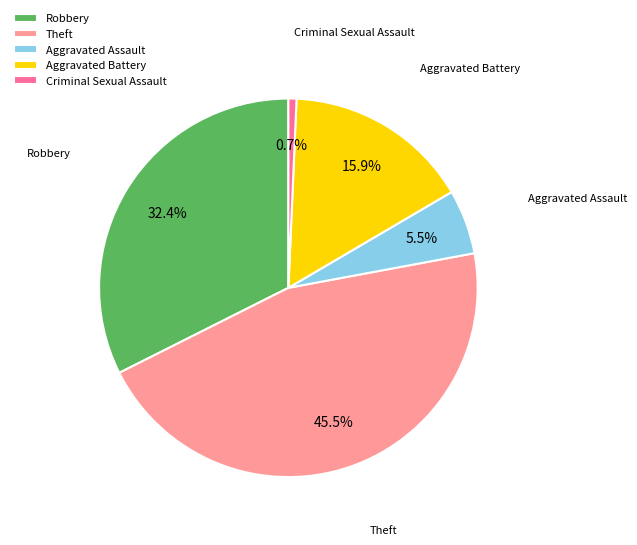

How many segments does this pie chart have?

5